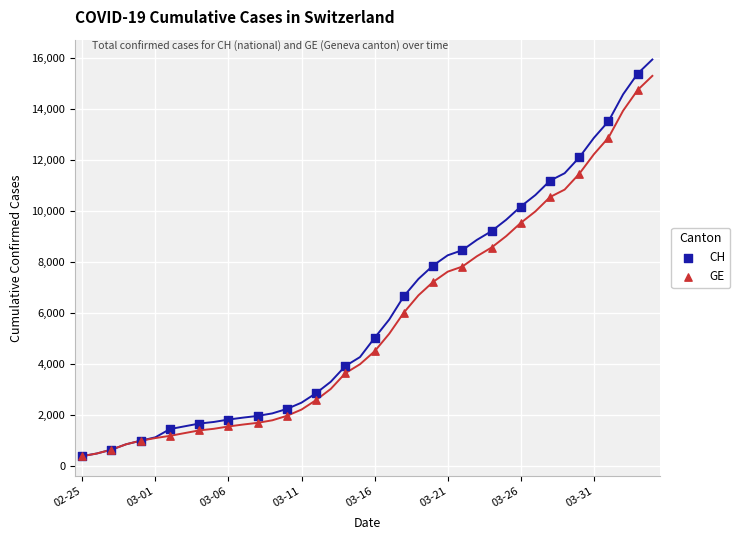

What are all the series names shown in the legend?

CH, GE